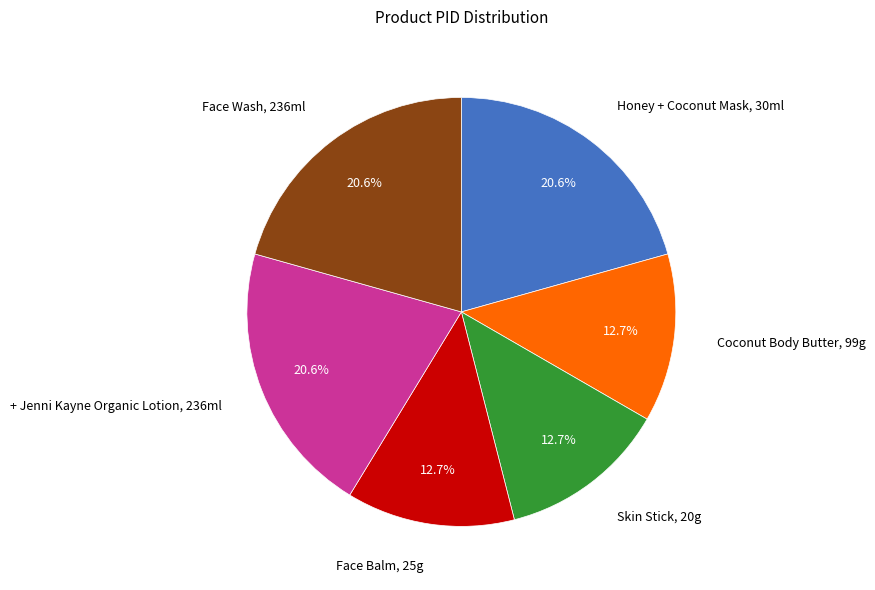

Is there a majority slice in this chart?

No